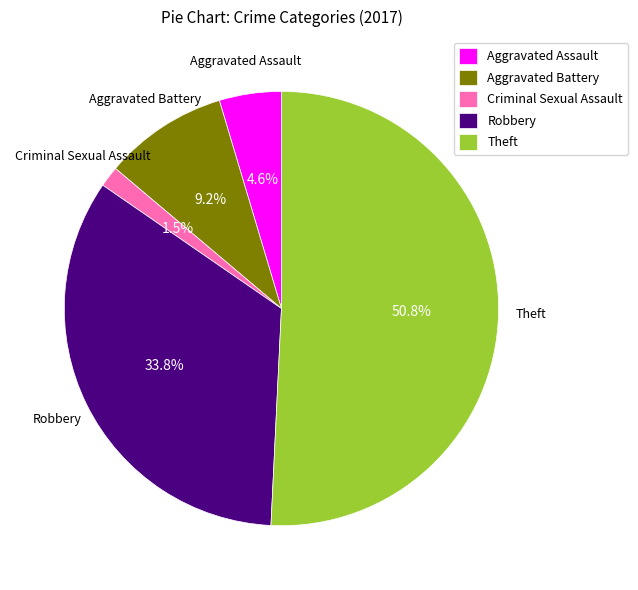

Which category accounts for the majority?

Theft